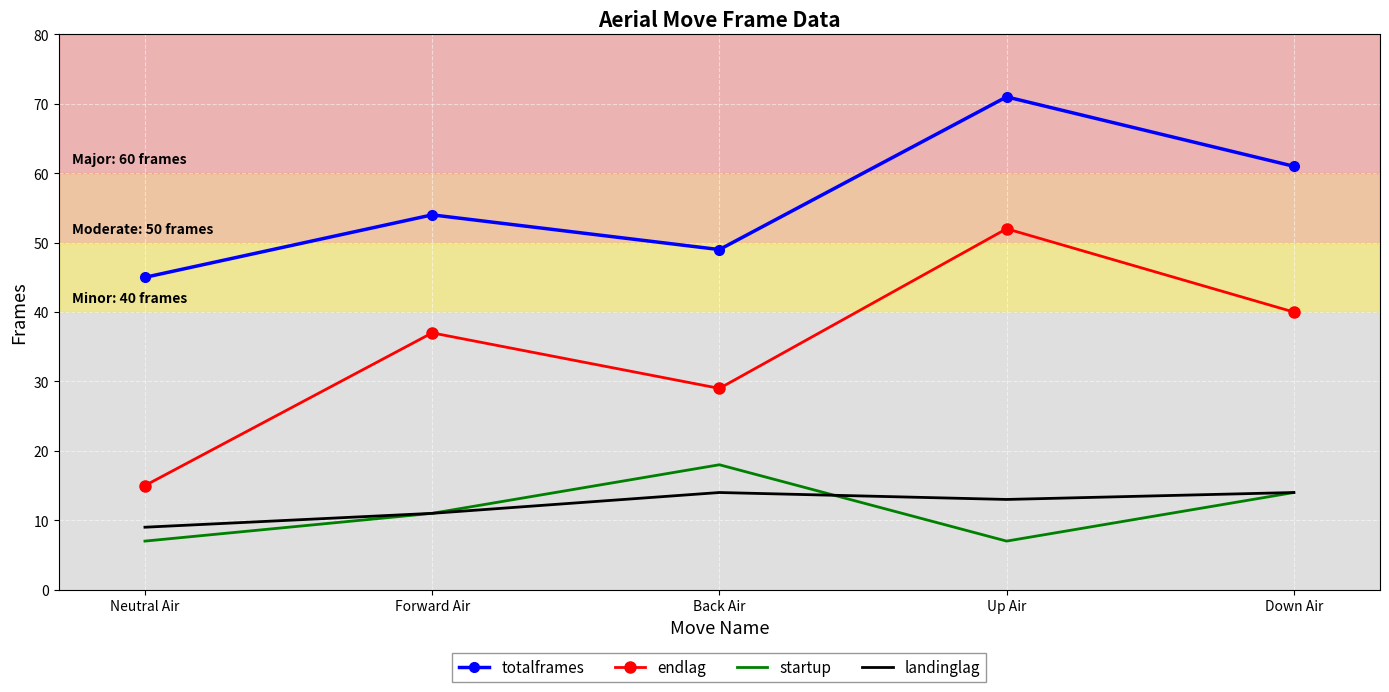

What is the difference between the second highest and second lowest values in the endlag series?

11